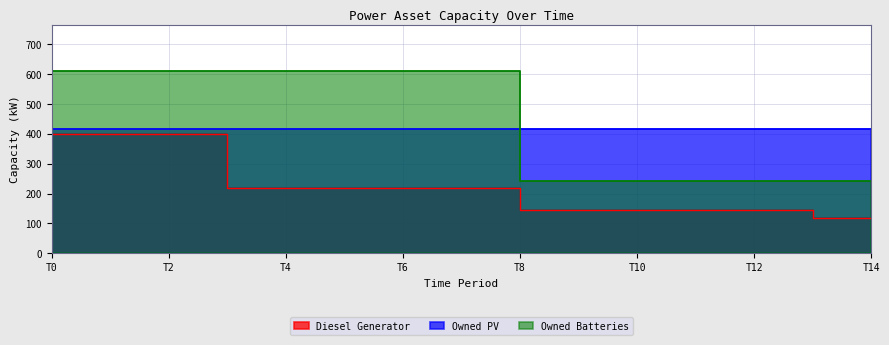

What is the difference between the second highest and minimum values in the Owned Batteries series?

371